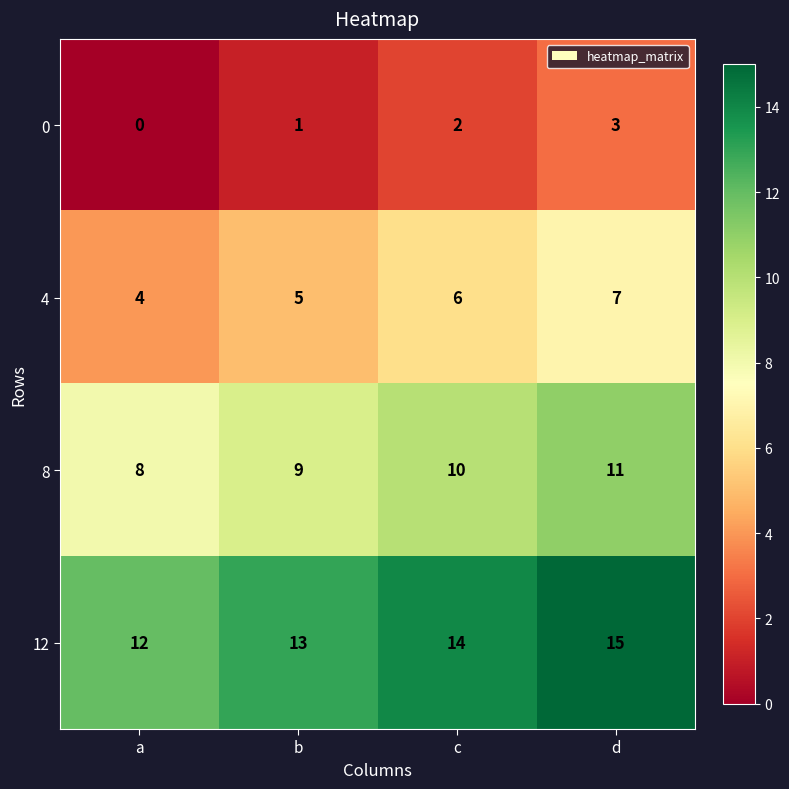

Which series has the largest total across all categories?

12